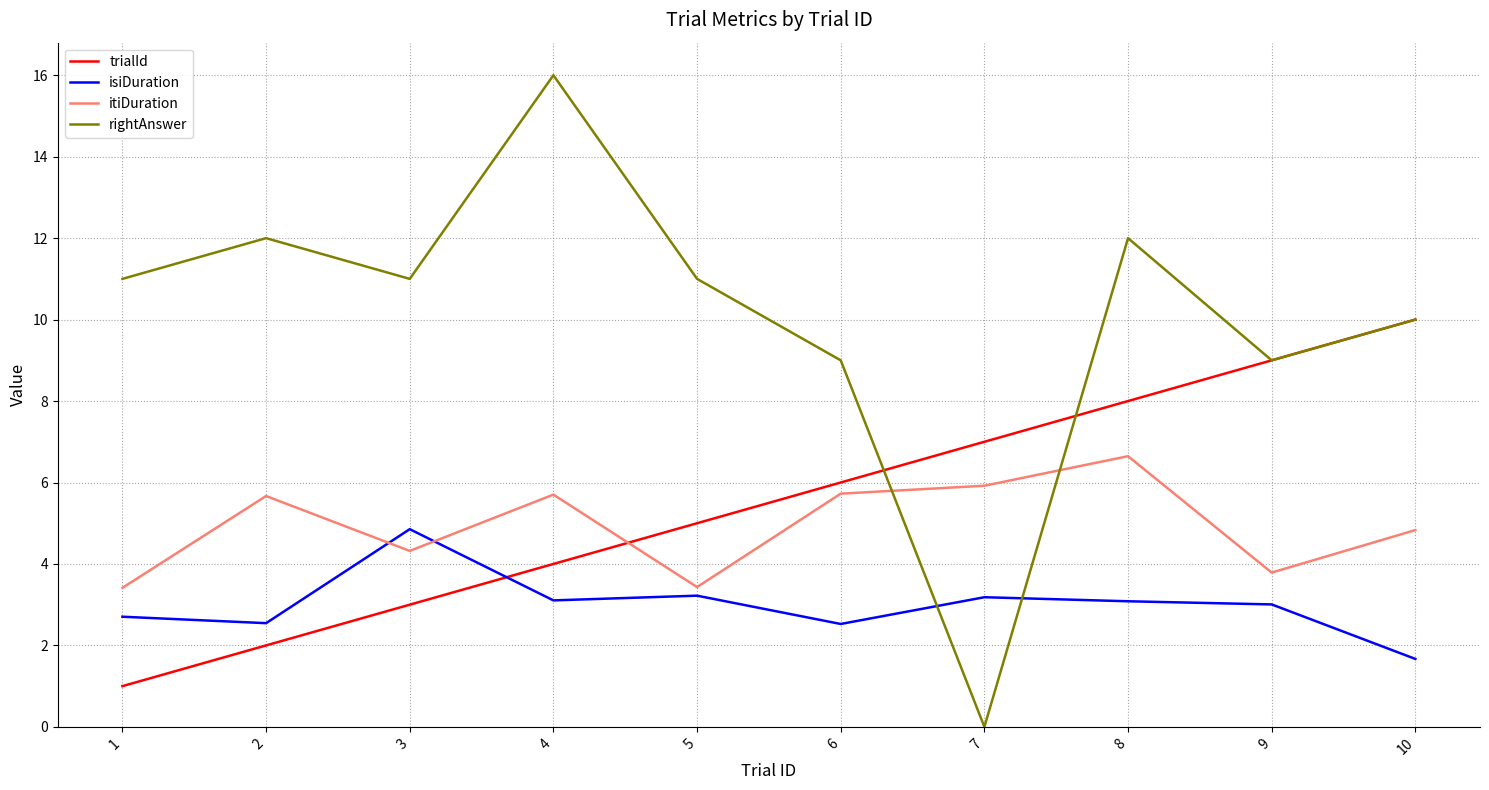

What is the highest value of the rightAnswer series?

16.0